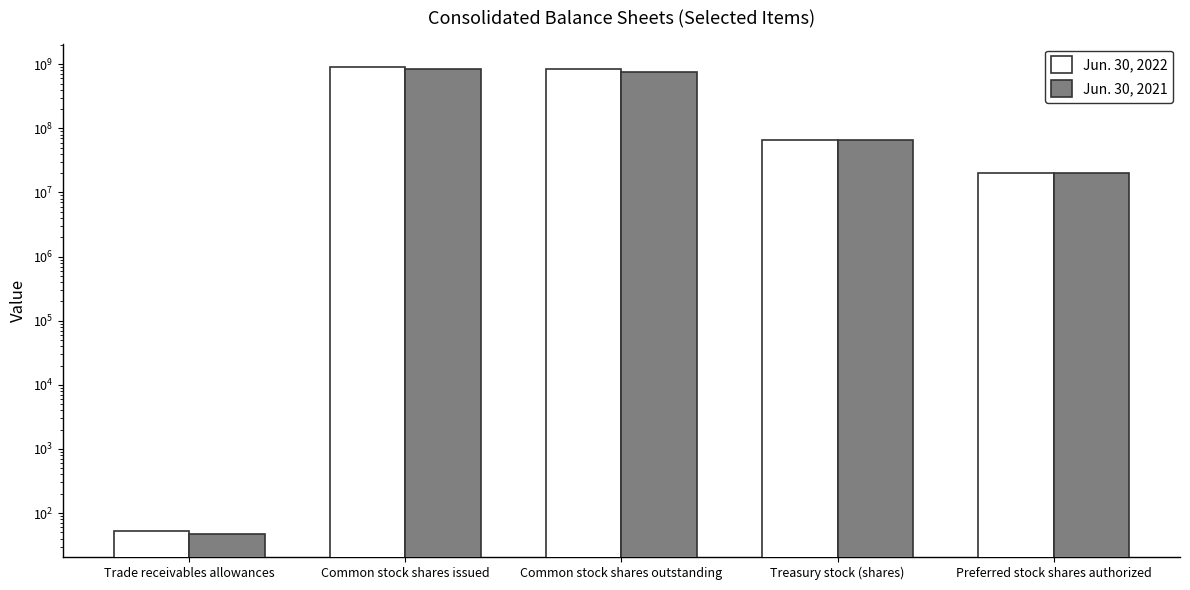

Rank the series by their average value, from lowest to highest.

Jun. 30, 2021, Jun. 30, 2022